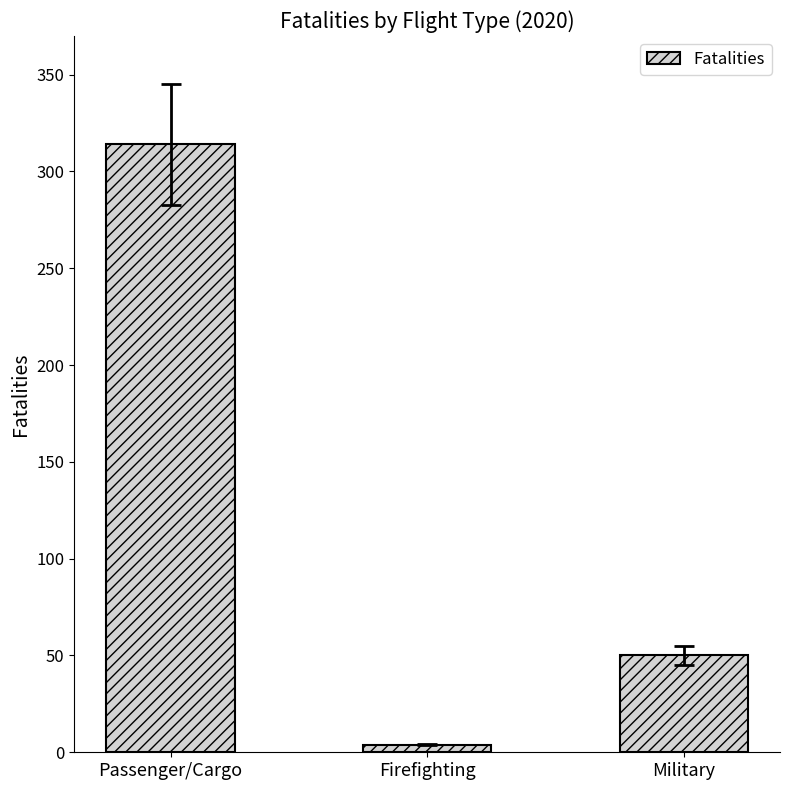

Between Military and Passenger/Cargo, which is larger?

Passenger/Cargo